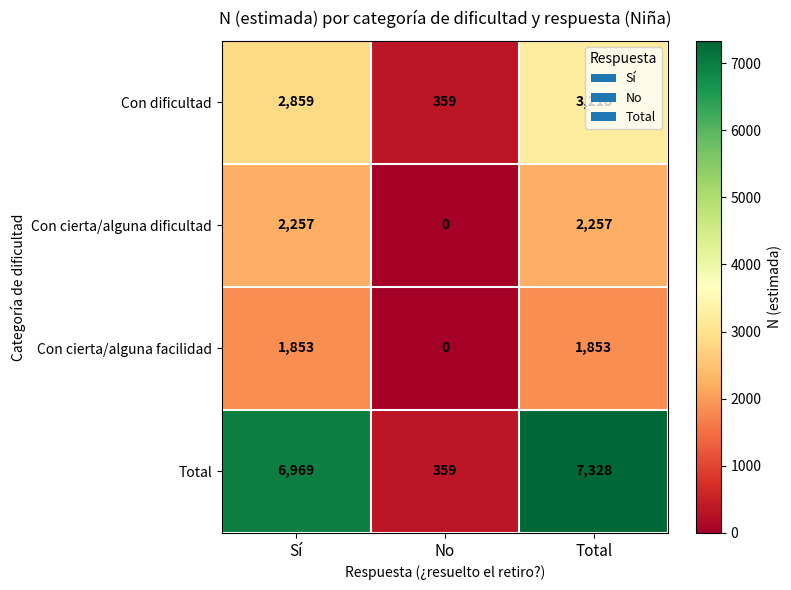

What is the difference between the second highest and minimum values in the Con cierta/alguna dificultad series?

2257